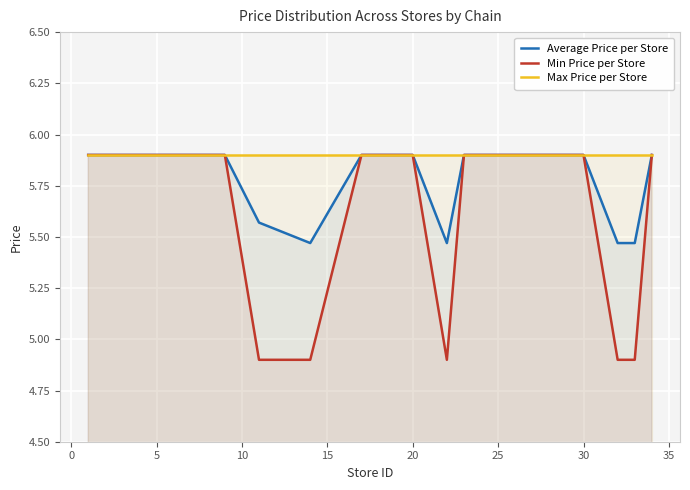

Which series has the largest total across all categories?

Max Price per Store